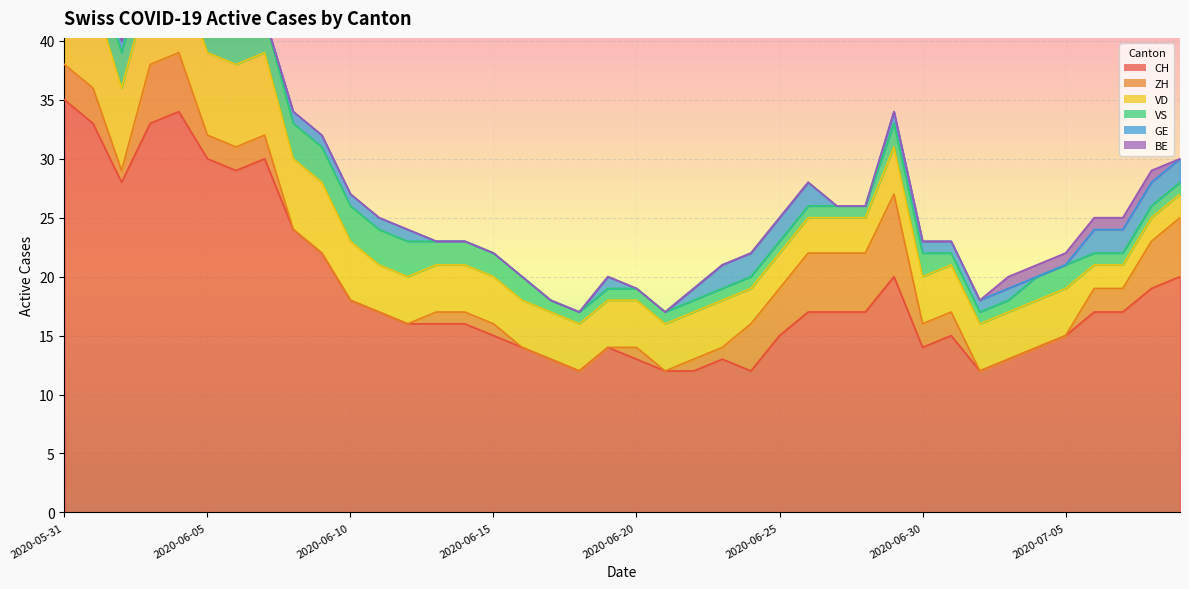

What position from the left is 2020-06-23?

24